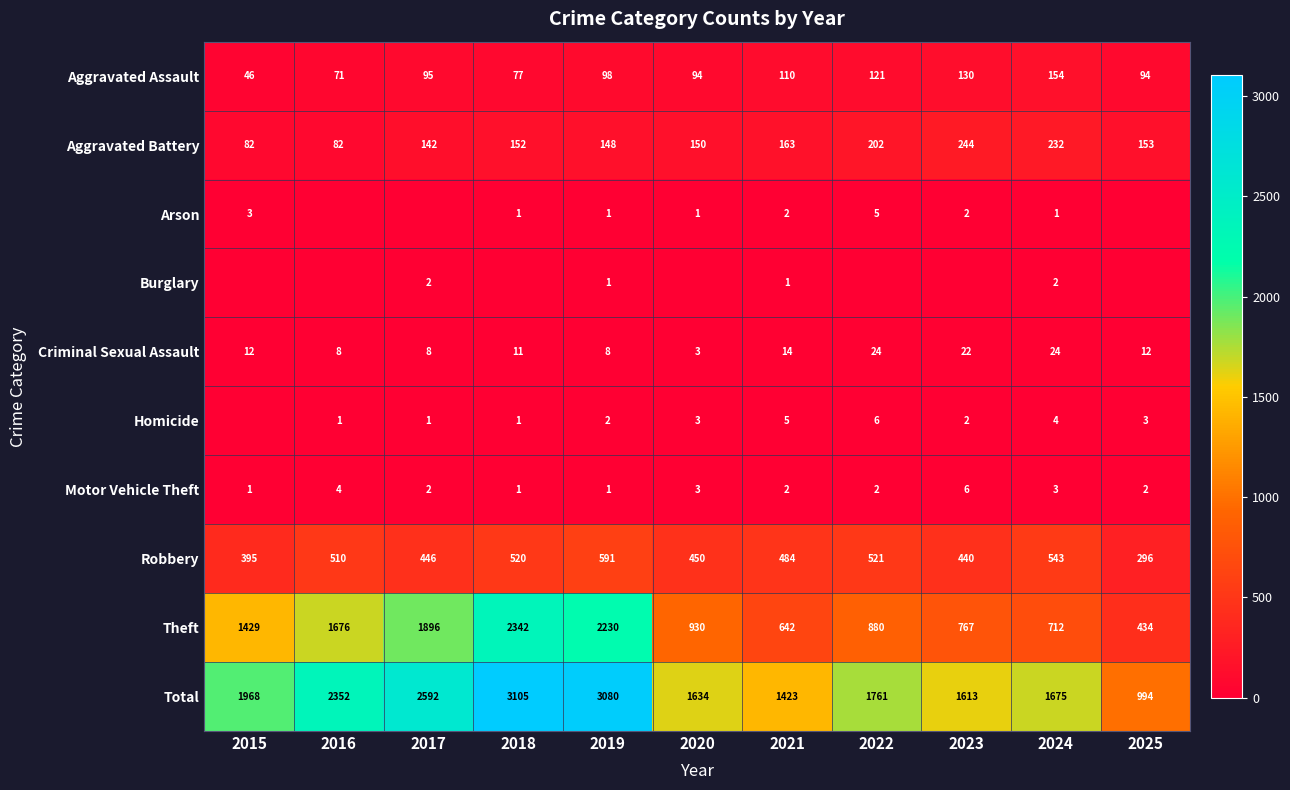

What is the lowest value of the Robbery series?

296